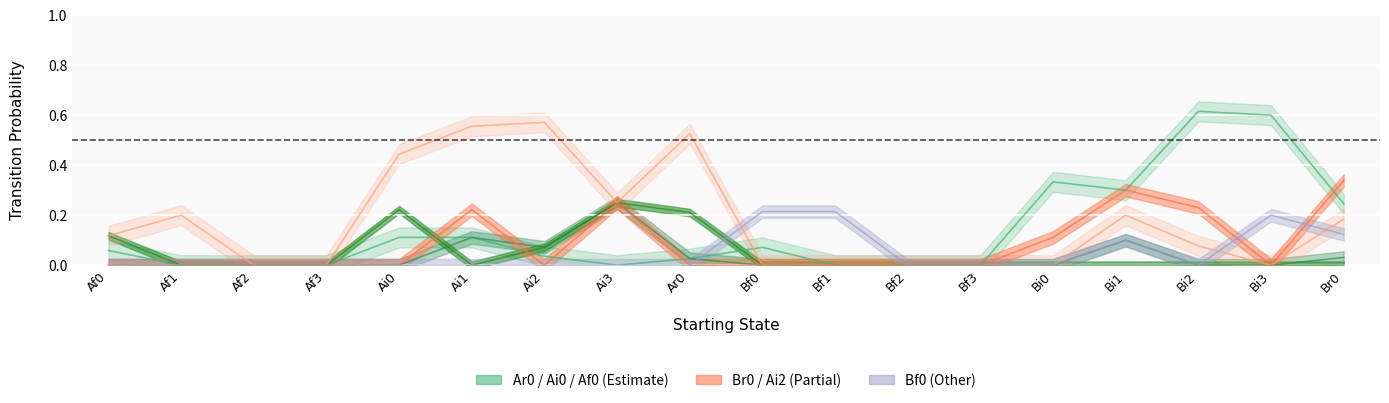

Which series ends up on top after the final intersection of Ar0 and Br0?

Ar0